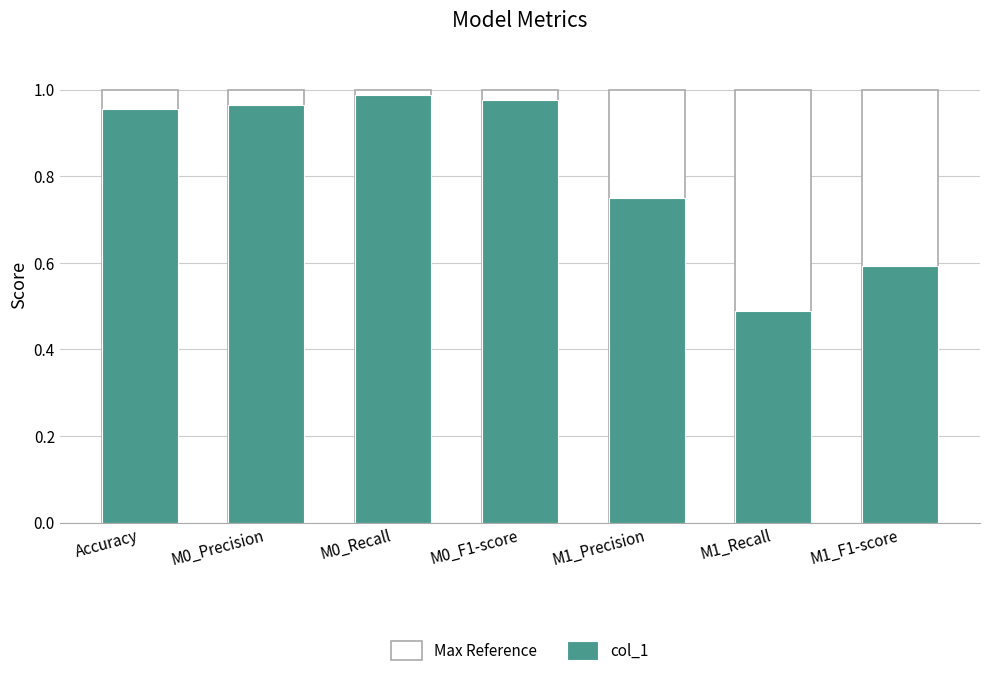

What is the approximate value of col_1 at M0_Recall?

1.0